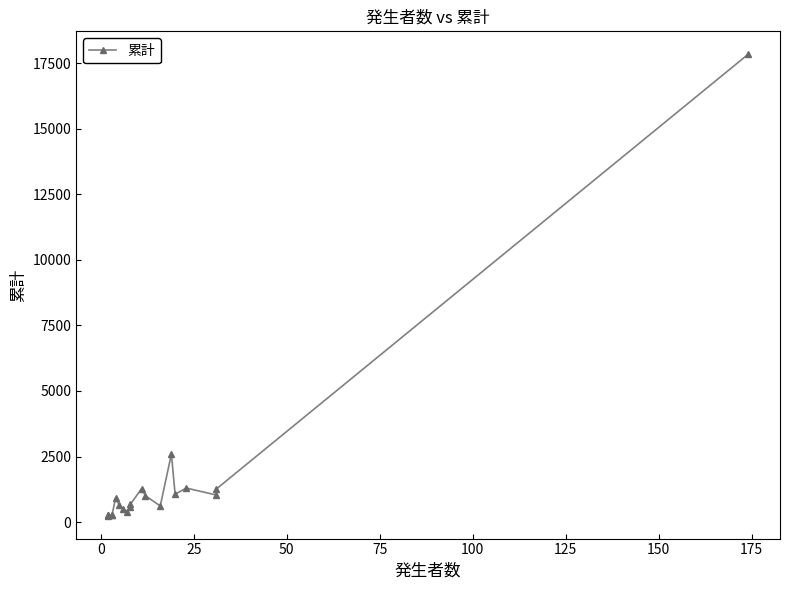

What is the average value?

1651